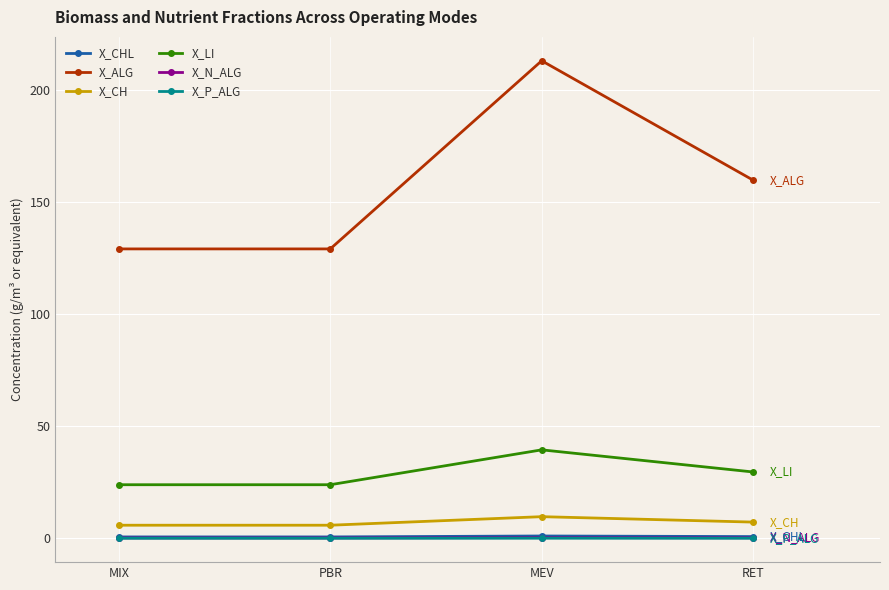

What is the spread (max minus min) of values at MEV?

212.8